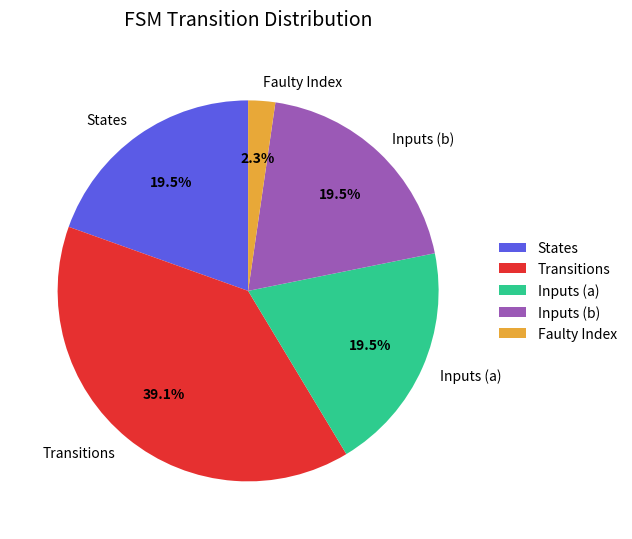

Which category has the biggest portion of the pie?

Transitions